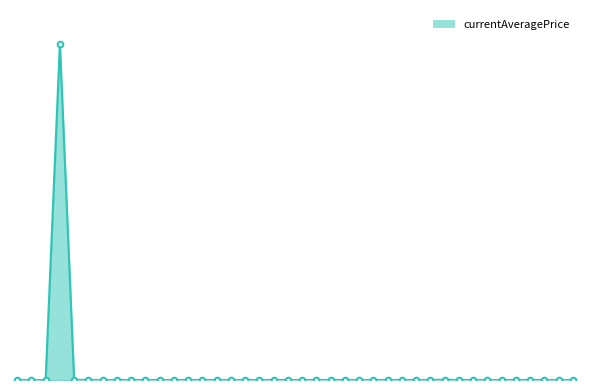

What is the average value?

1672023.6